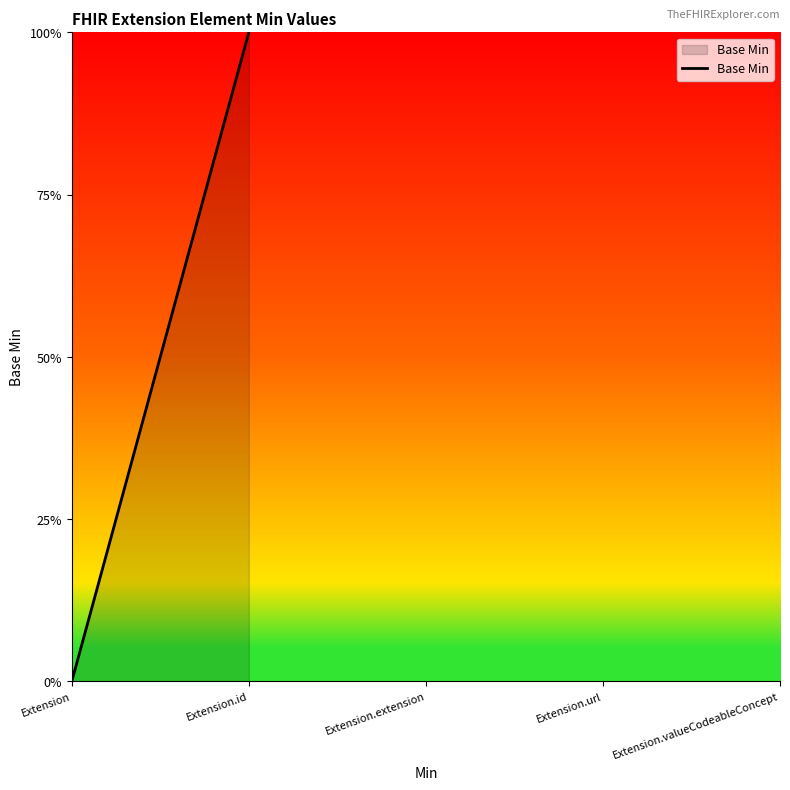

True or false: there are more than 1 points higher than both neighbors.

False